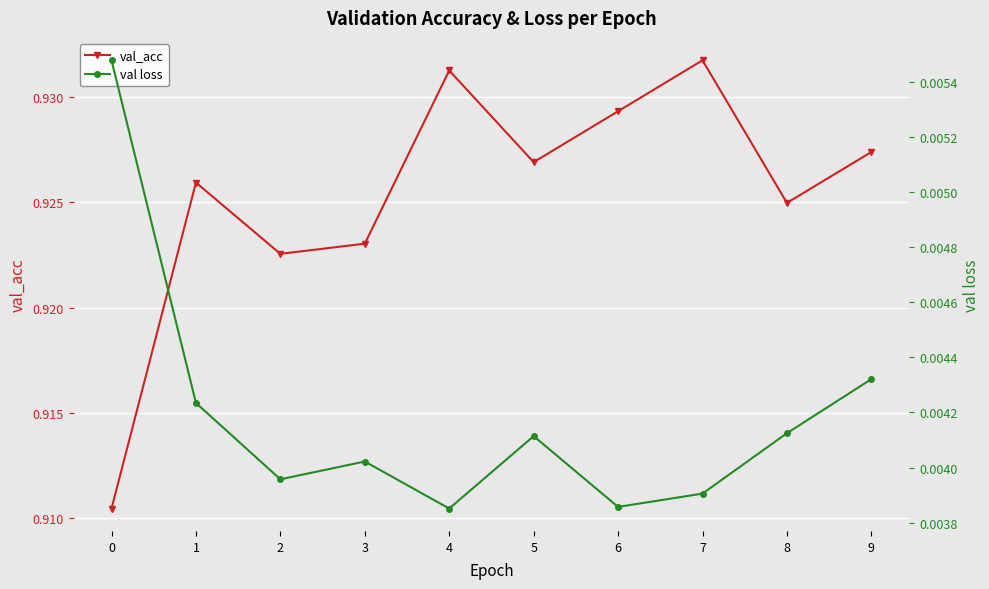

True or false: val_acc and val loss cross at least once.

False